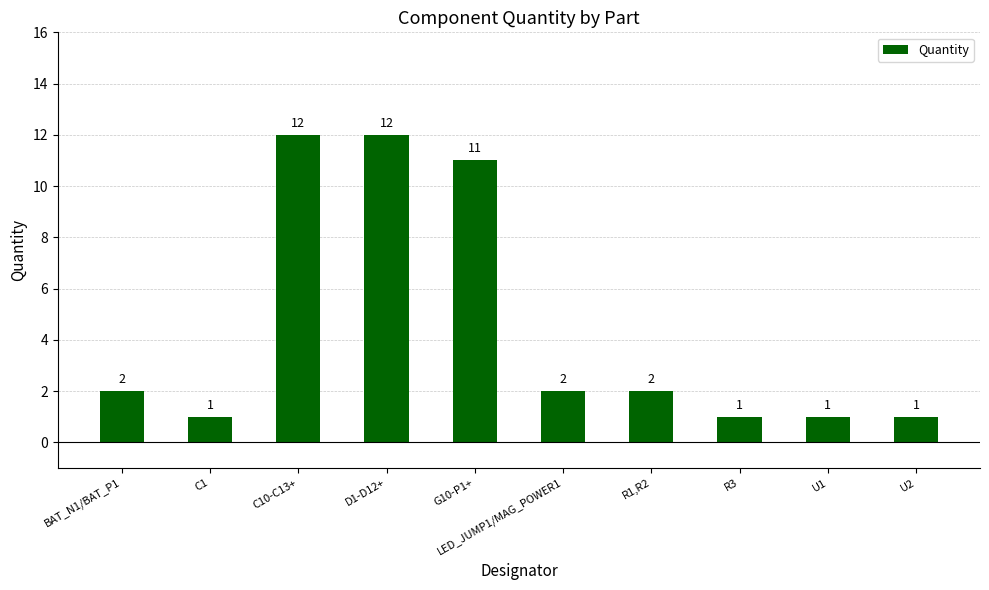

What is the change in value from D1-D12+ to U1?

-11